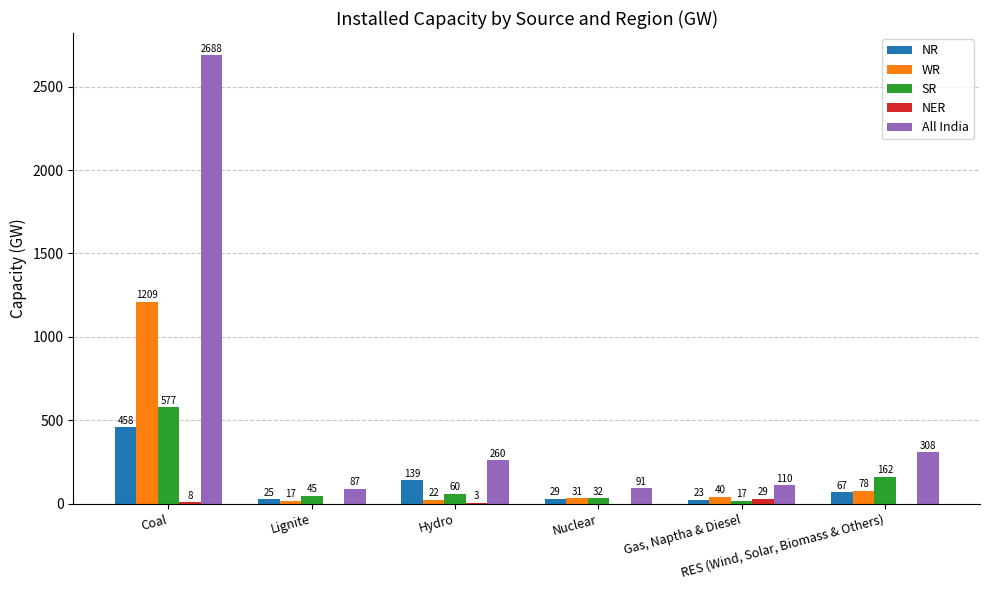

What is the highest value of the NR series?

458